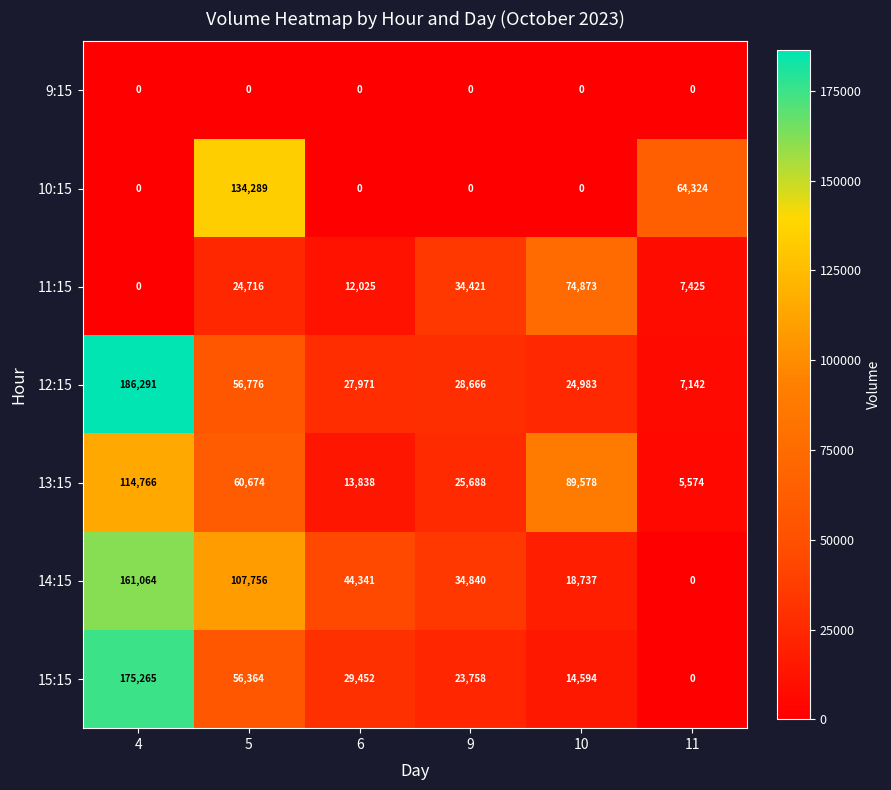

Between 4 and 5, which series saw the biggest shift?

10:15